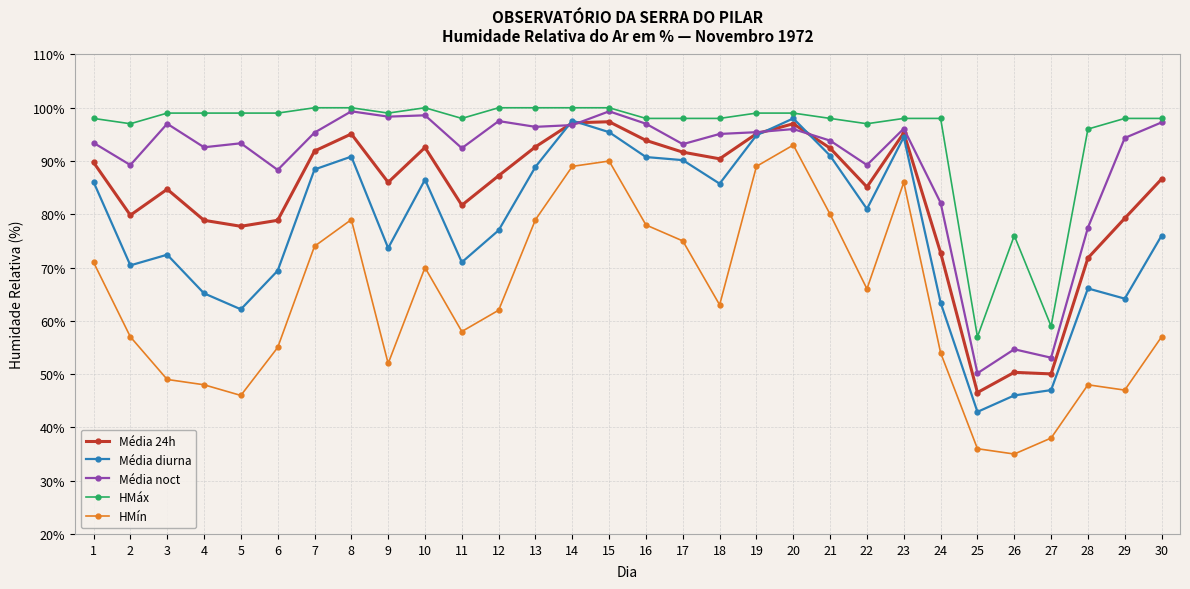

How many distinct data groups are displayed?

5